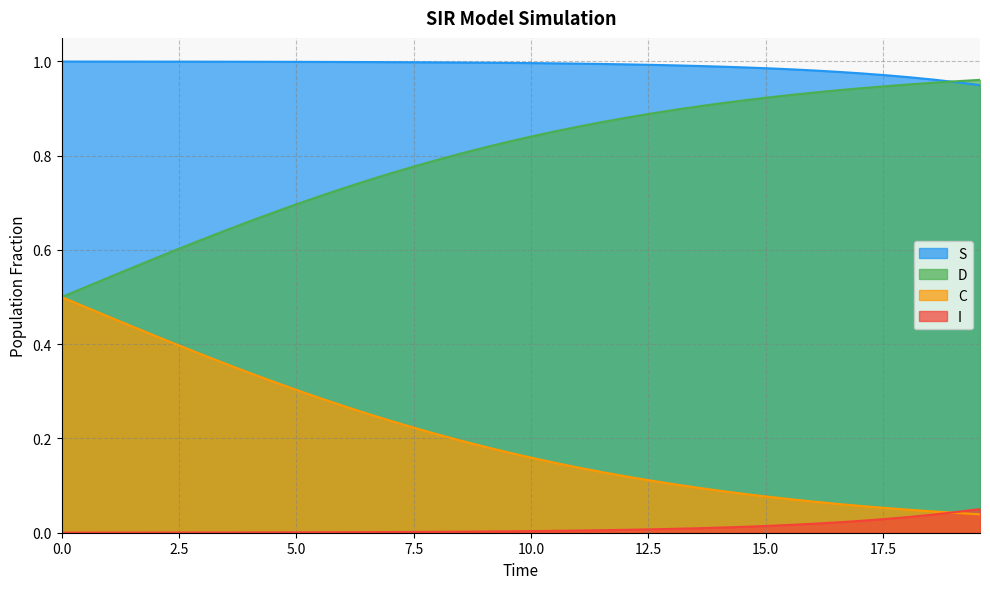

List the series in order of their overall mean, highest first.

S, D, C, I